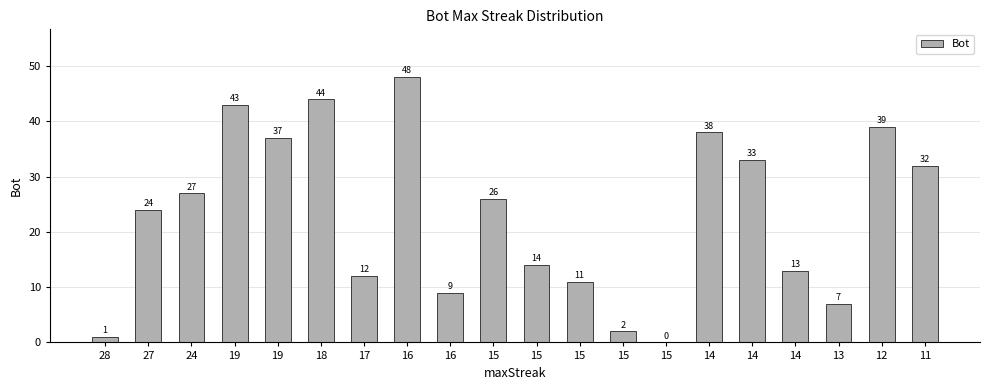

At which category does the chart reach its peak across all series?

16